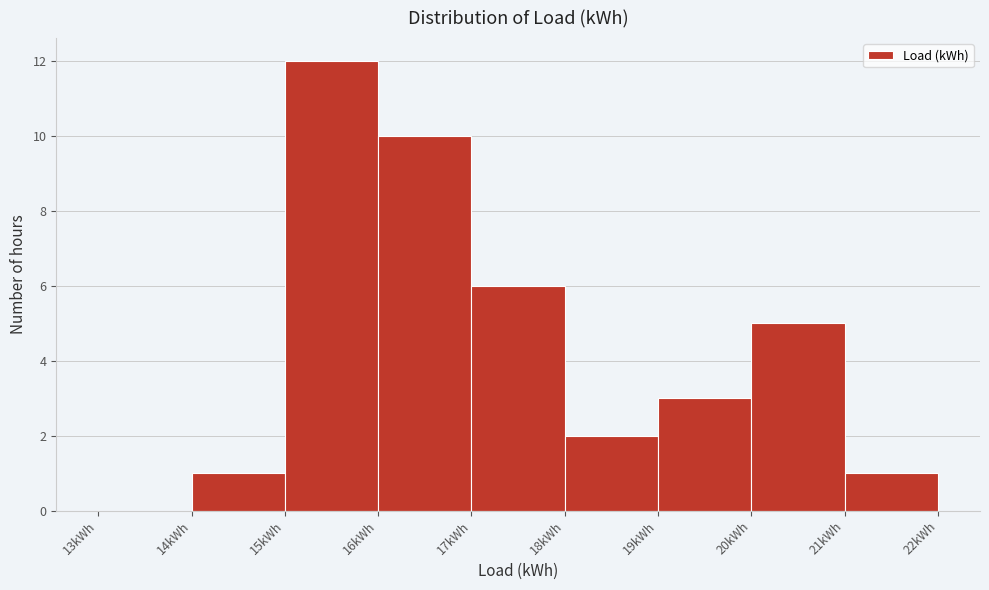

Reading left to right, list every bar in this chart as the range it spans on the x-axis followed by its height. The values are not printed on the chart, so give them approximately, as read against the axis.

13 to 14: 0
14 to 15: 1
15 to 16: 12
16 to 17: 10
17 to 18: 6
18 to 19: 2
19 to 20: 3
20 to 21: 5
21 to 22: 1